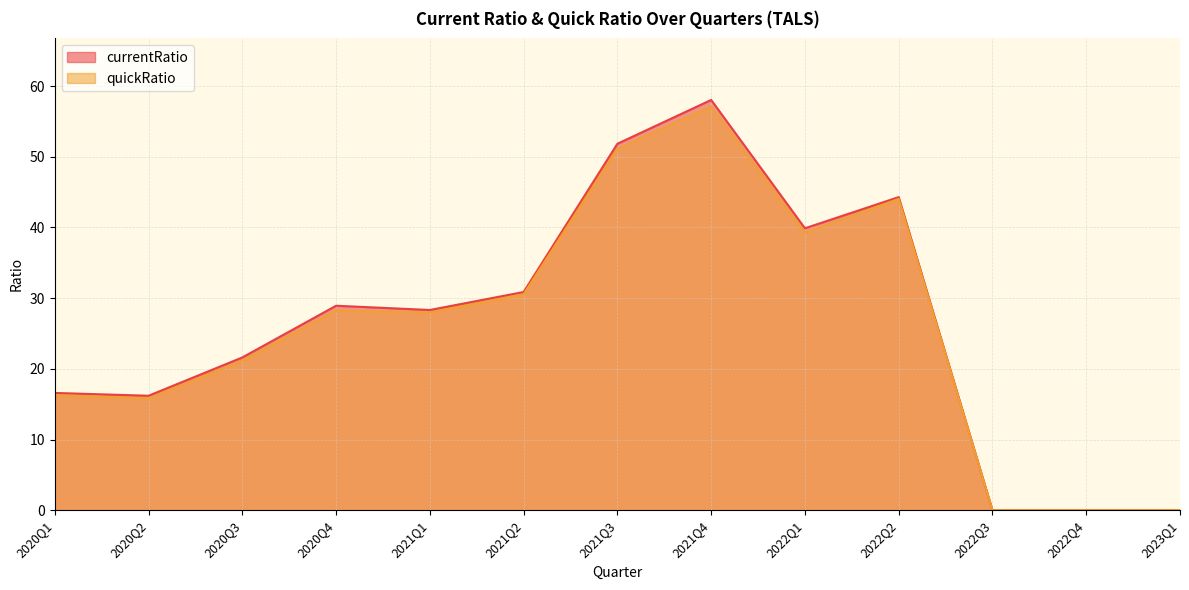

List the series in order of their peak value, lowest first.

quickRatio, currentRatio